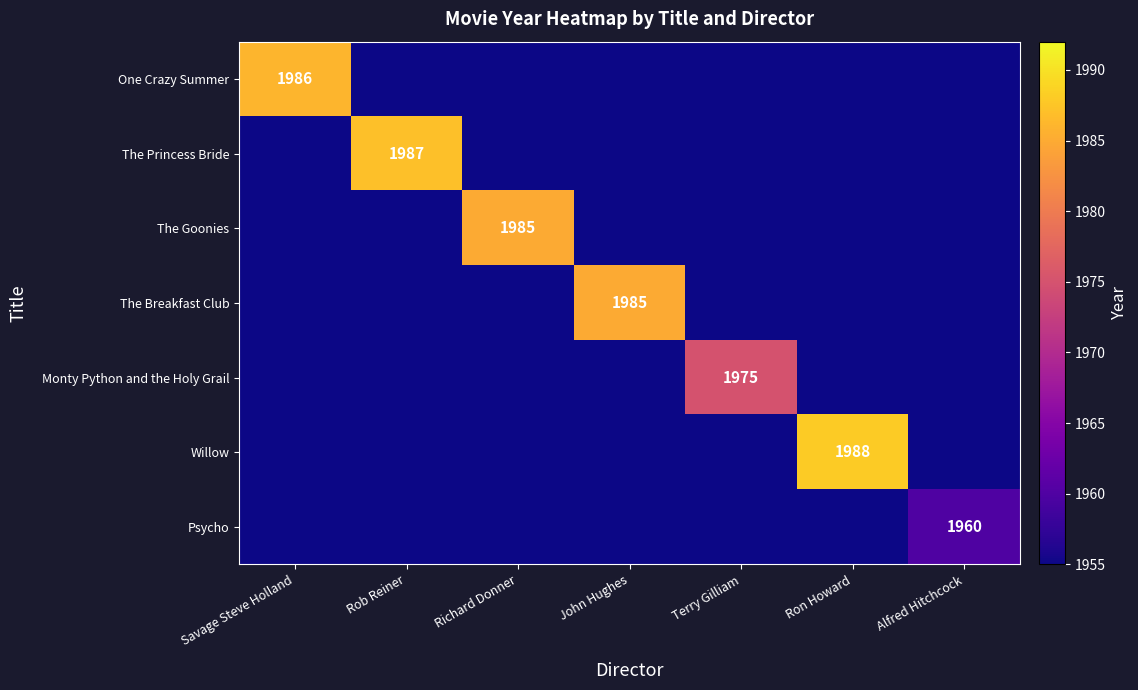

The value of One Crazy Summer at Savage Steve Holland is 897. True or false?

False